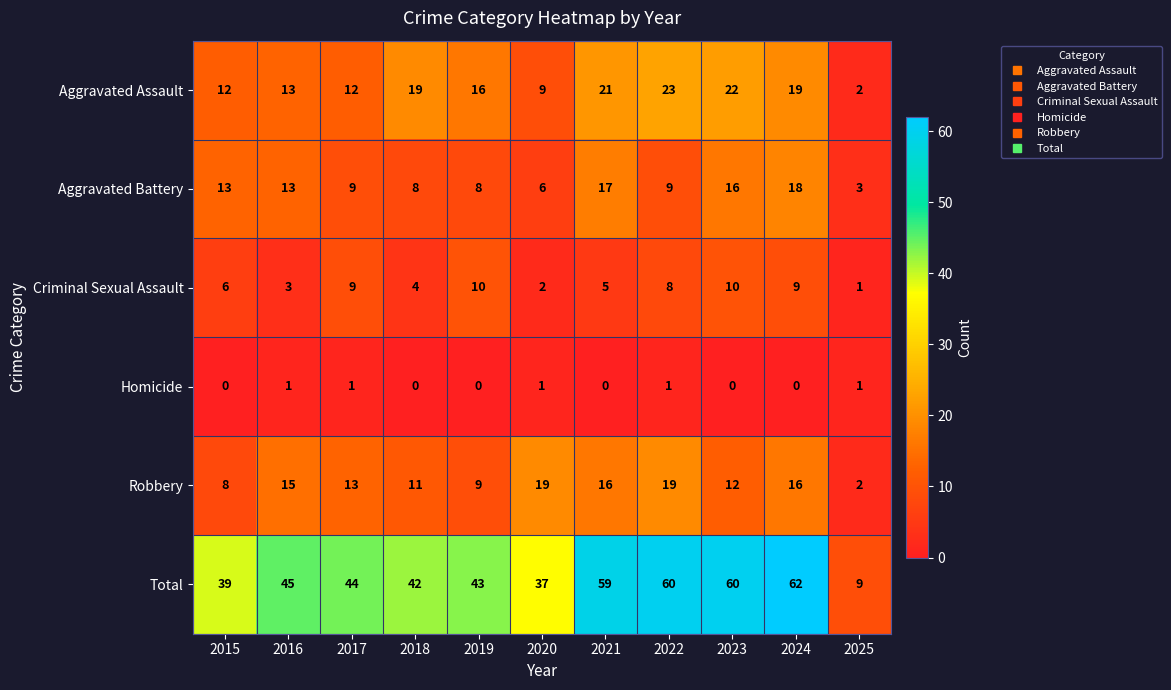

The value of Aggravated Assault at 2022 is 23. True or false?

True